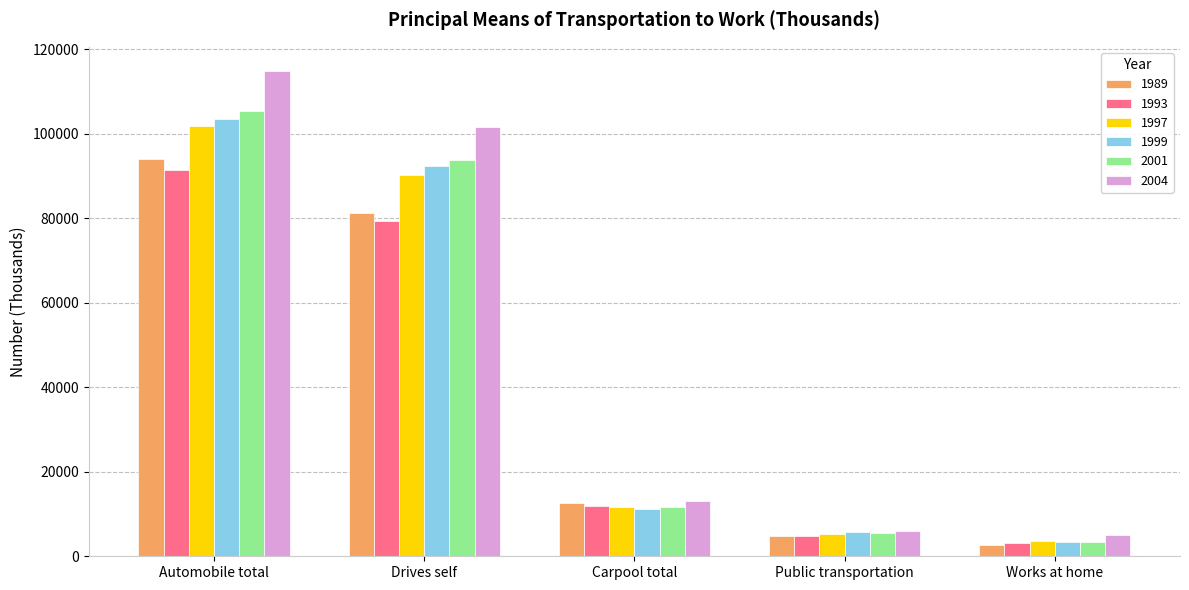

What are all the series names shown in the legend?

1989, 1993, 1997, 1999, 2001, 2004